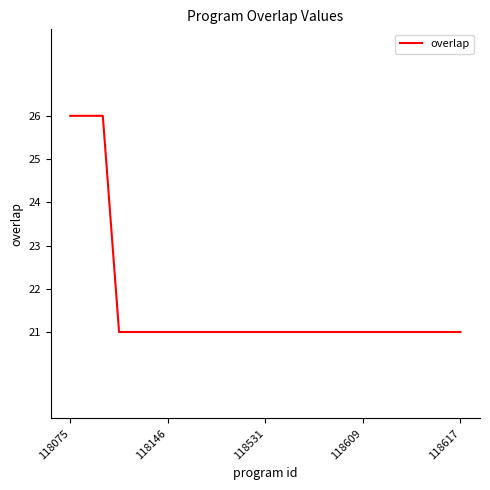

What is the difference between the maximum and minimum values?

5